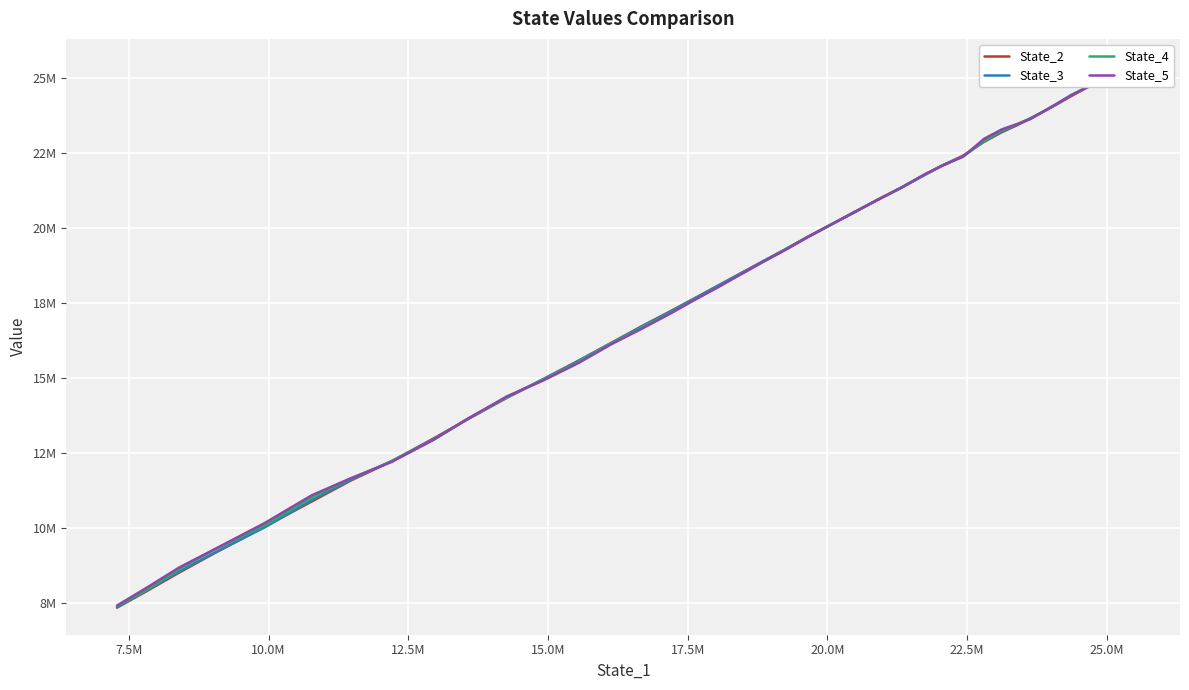

What are all the series names shown in the legend?

State_2, State_3, State_4, State_5